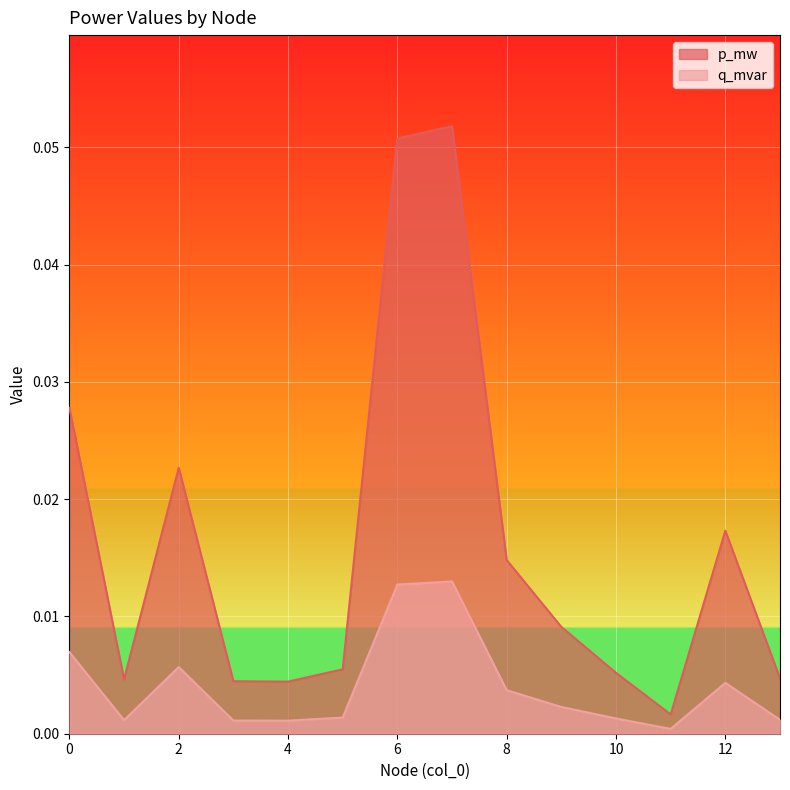

Reading left to right, what are all the values shown in this chart?

p_mw: 0=0.0	1=0.0	2=0.0	3=0.0	4=0.0	5=0.0	6=0.0	7=0.0	8=0.0	9=0.0	10=0.0	11=0.0	12=0.0	13=0.0
q_mvar: 0=0.0	1=0.0	2=0.0	3=0.0	4=0.0	5=0.0	6=0.1	7=0.1	8=0.0	9=0.0	10=0.0	11=0.0	12=0.0	13=0.0